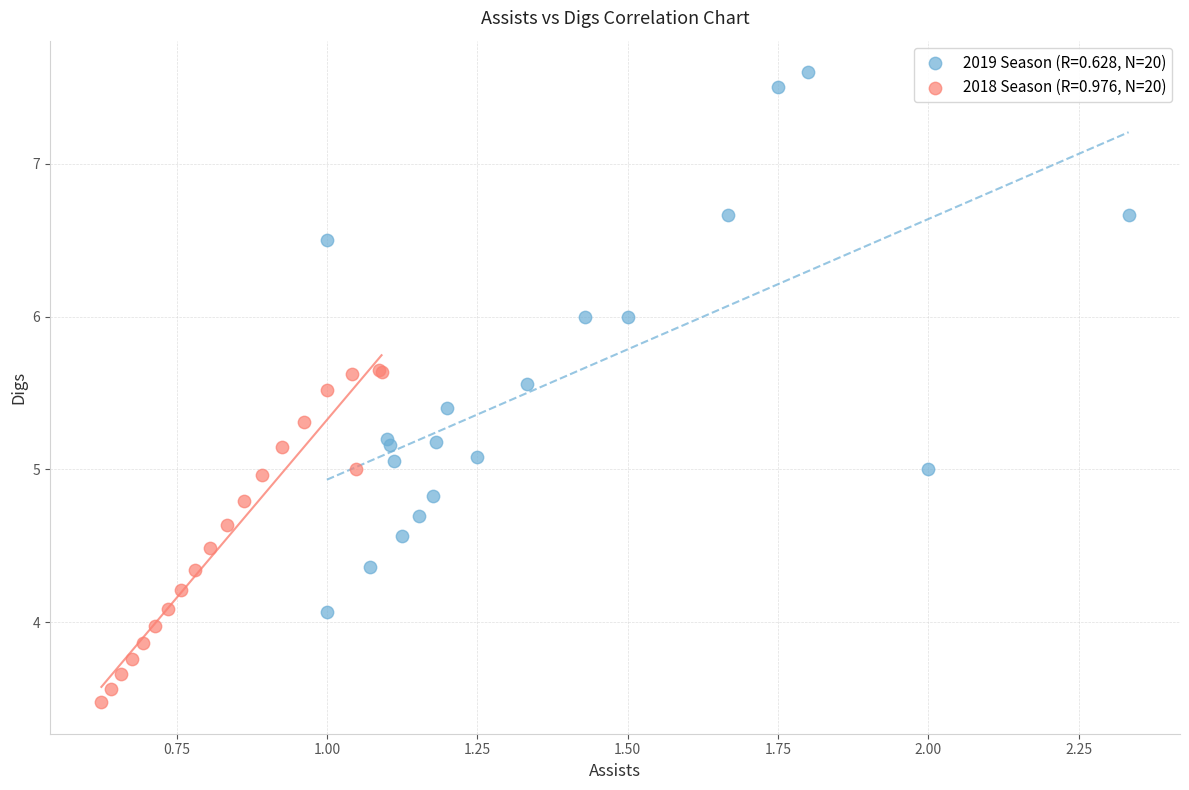

Which series has the widest spread of Y values?

2019 Season (R=0.628, N=20)